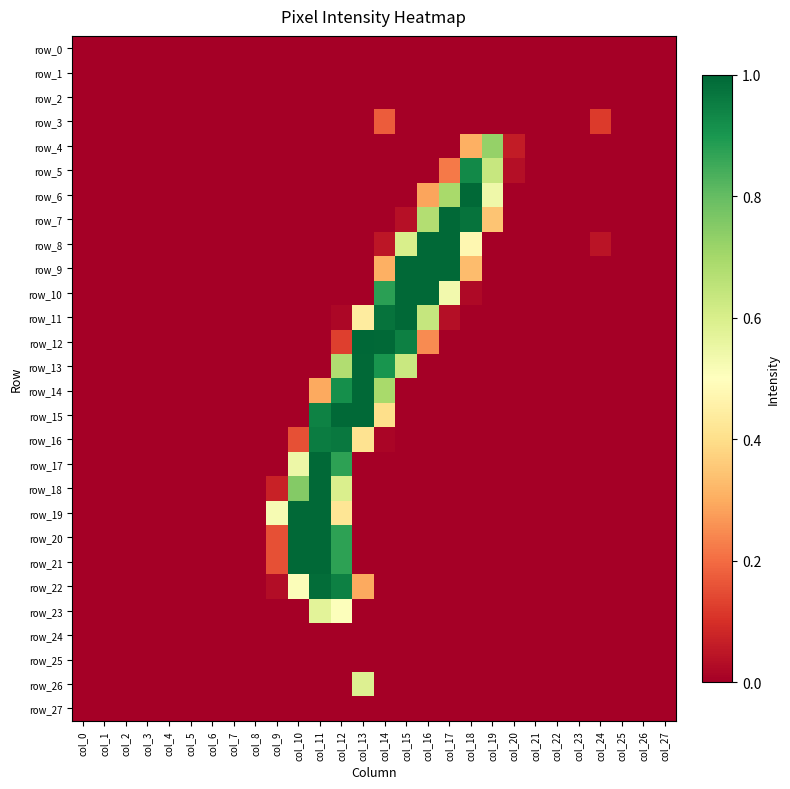

What is the spread (max minus min) of values at col_13?

1.0